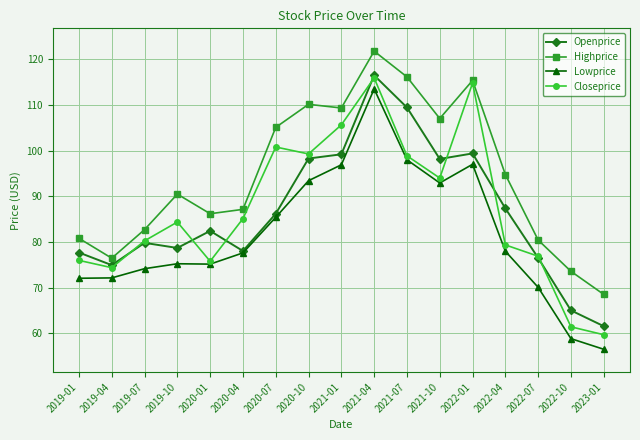

What is the value of the Highprice point at the 16th from the left?

73.6